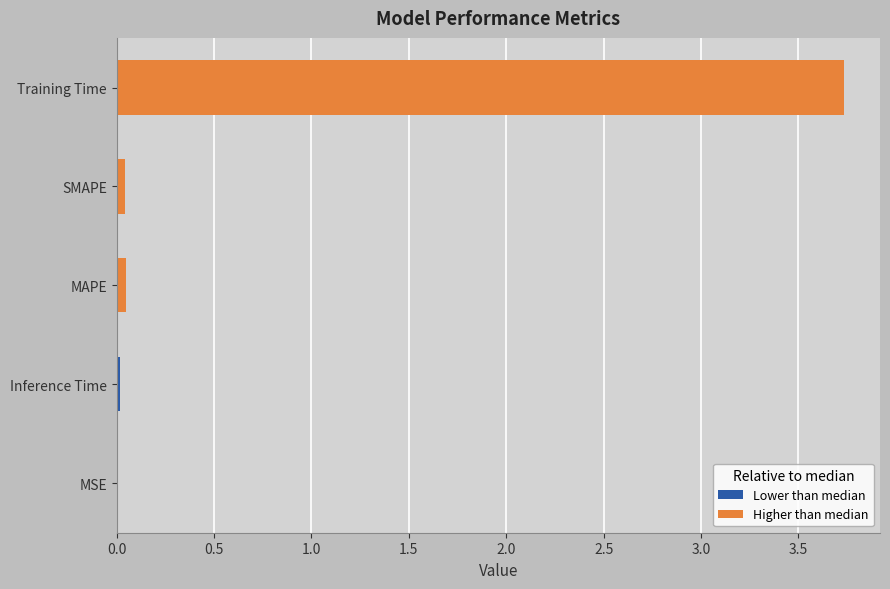

What is the average value?

0.8